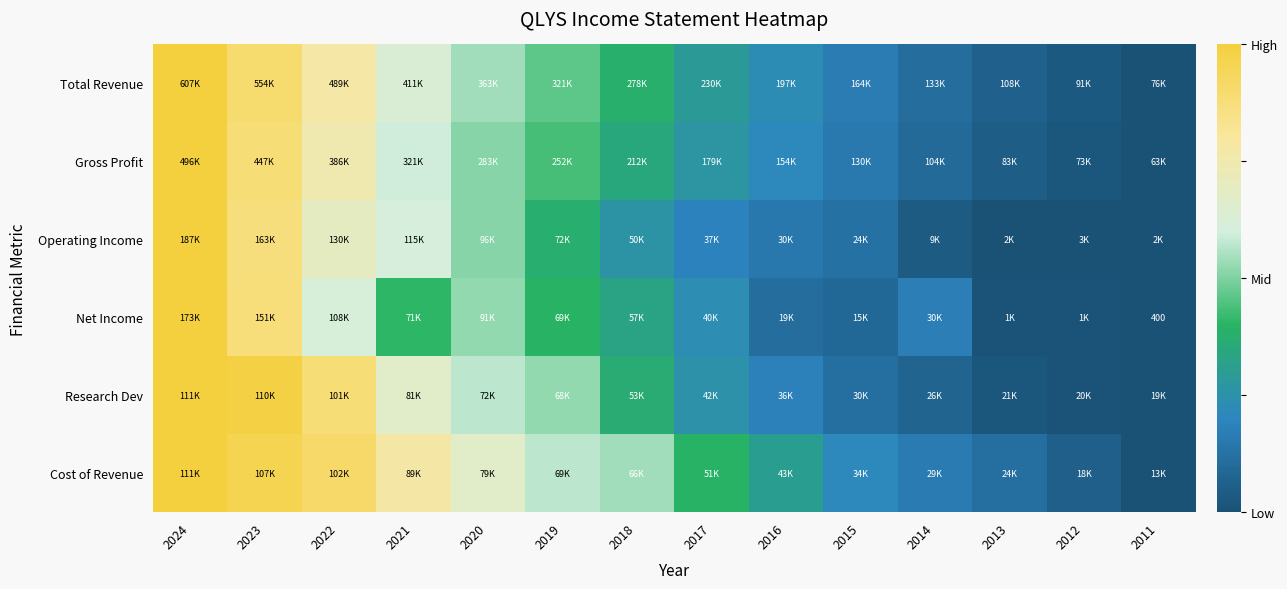

At how many categories does at least one series exceed 0?

14